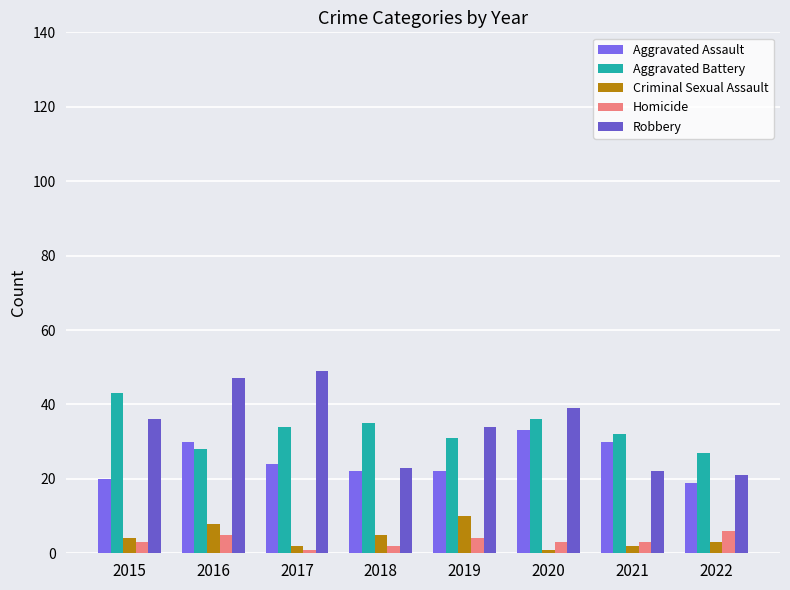

Reading left to right, what are all the values shown in this chart?

Aggravated Assault: 2015=20	2016=30	2017=24	2018=22	2019=22	2020=33	2021=30	2022=19
Aggravated Battery: 2015=43	2016=28	2017=34	2018=35	2019=31	2020=36	2021=32	2022=27
Criminal Sexual Assault: 2015=4	2016=8	2017=2	2018=5	2019=10	2020=1	2021=2	2022=3
Homicide: 2015=3	2016=5	2017=1	2018=2	2019=4	2020=3	2021=3	2022=6
Robbery: 2015=36	2016=47	2017=49	2018=23	2019=34	2020=39	2021=22	2022=21